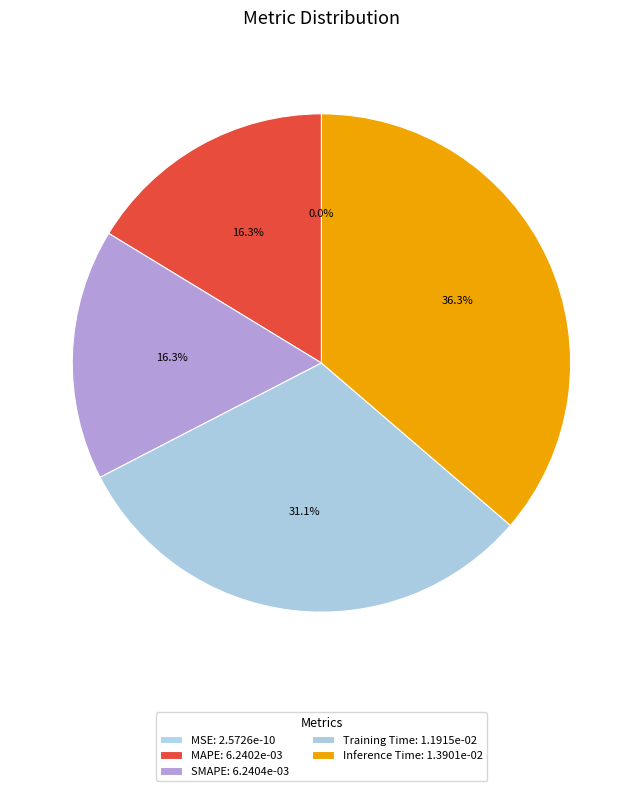

What portion of the pie excludes Inference Time?

63.7%